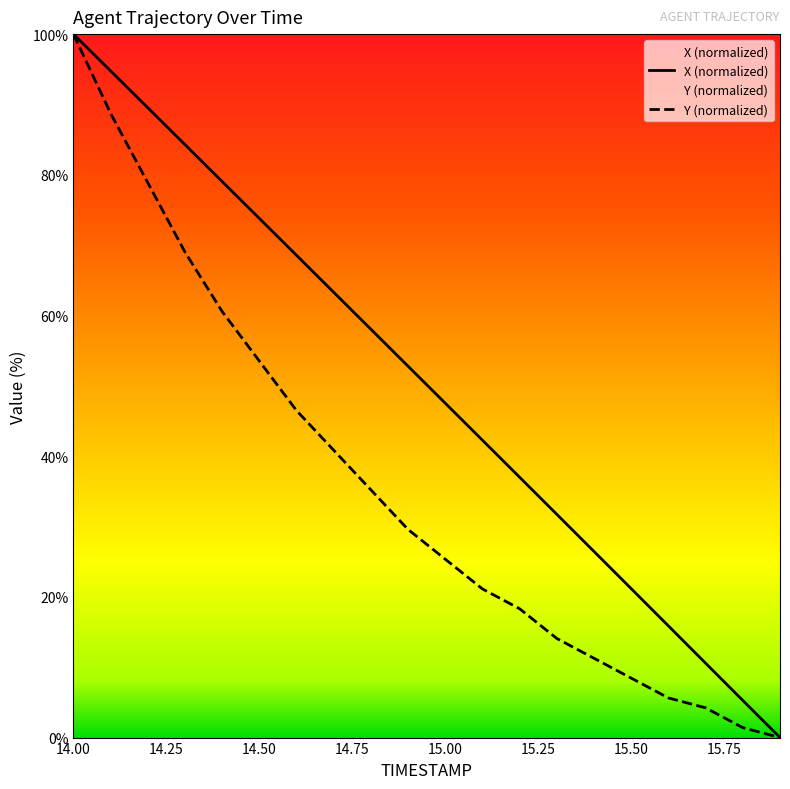

What are all the series names shown in the legend?

X, Y